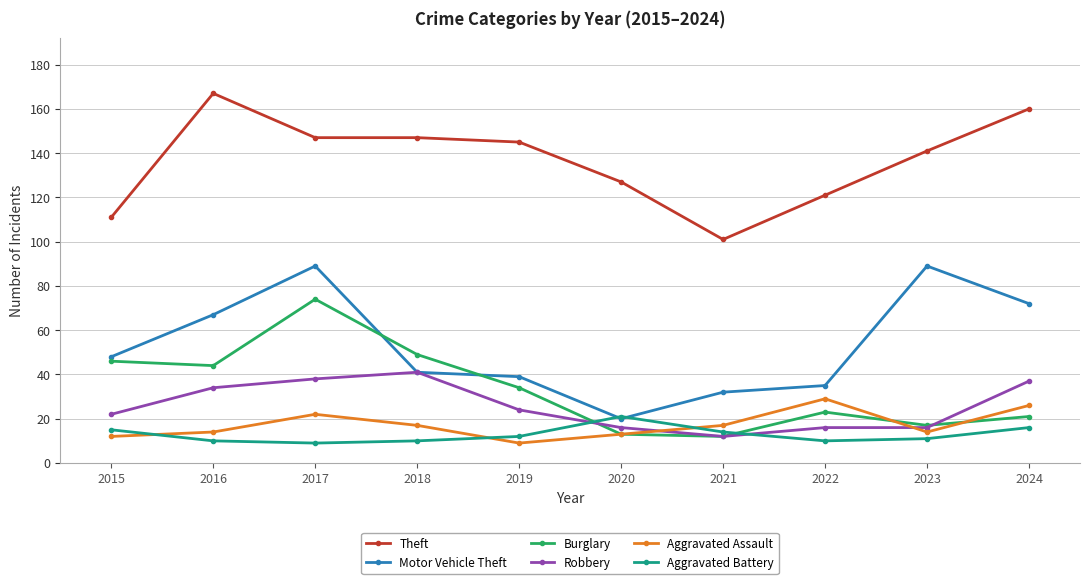

Which series changed the most between 2022 and 2023?

Motor Vehicle Theft